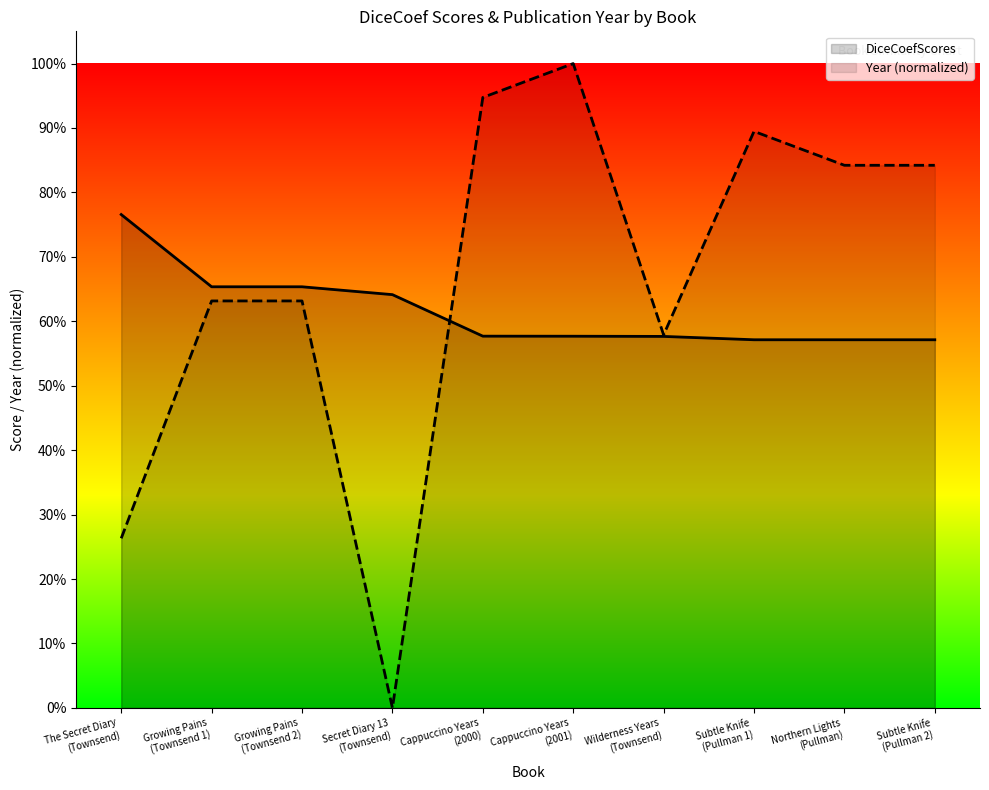

How many categories are shown in the chart?

10